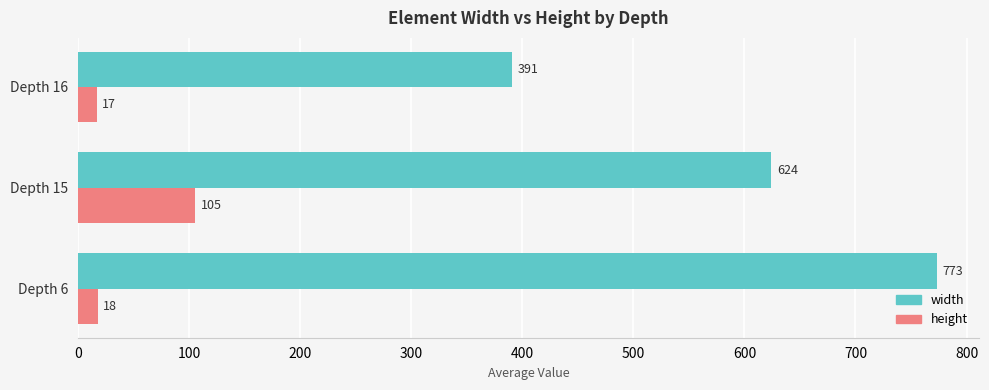

What is the maximum value for width?

773.0